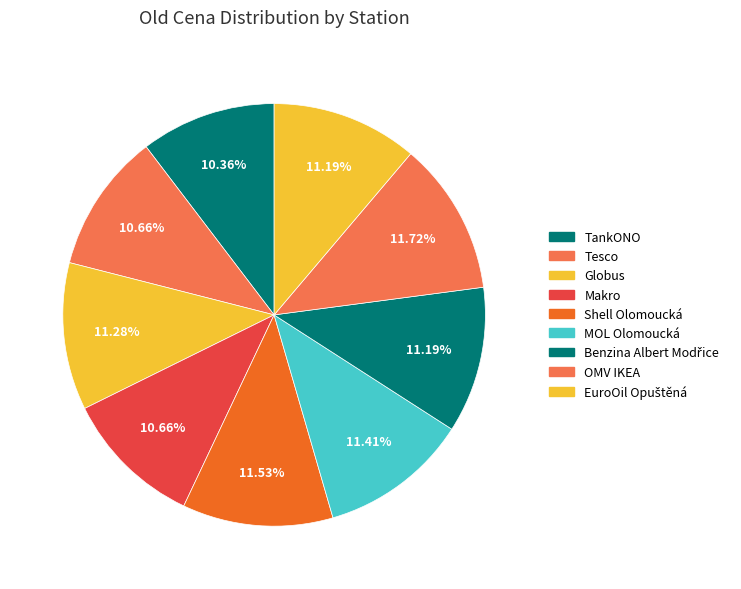

Approximately how many times larger is the value at MOL Olomoucká compared to Benzina Albert Modřice?

1.0